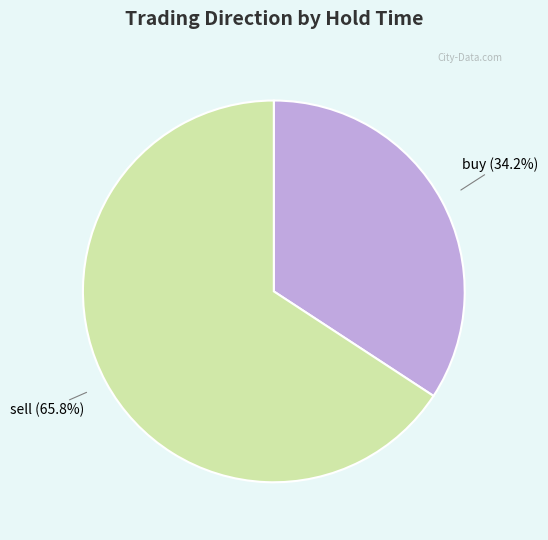

Is there a majority slice in this chart?

Yes